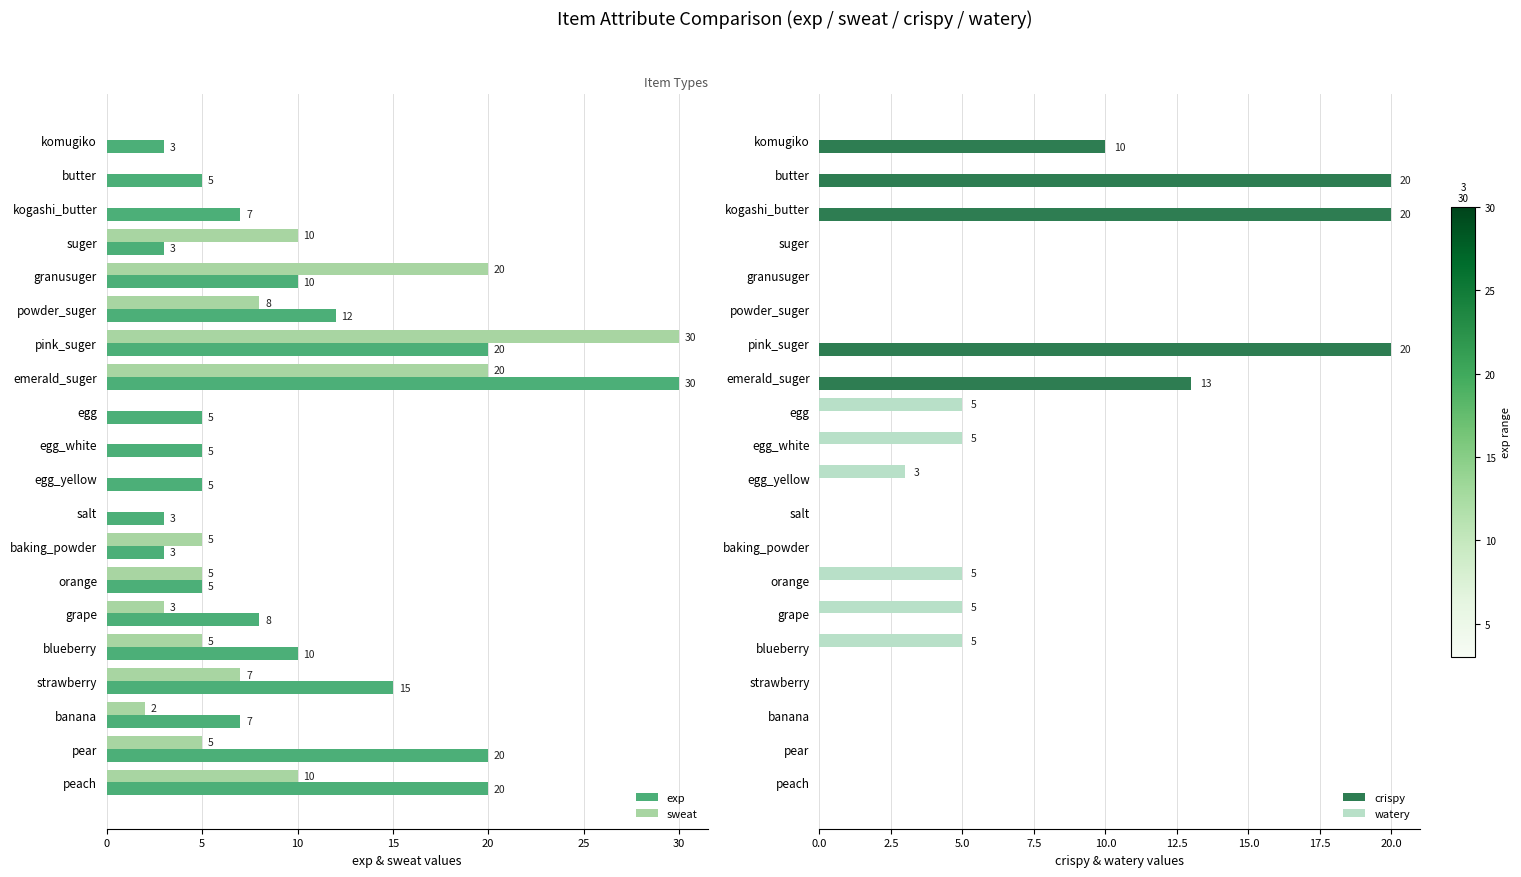

Is the value of exp at granusuger greater than the value of sweat at egg?

Yes